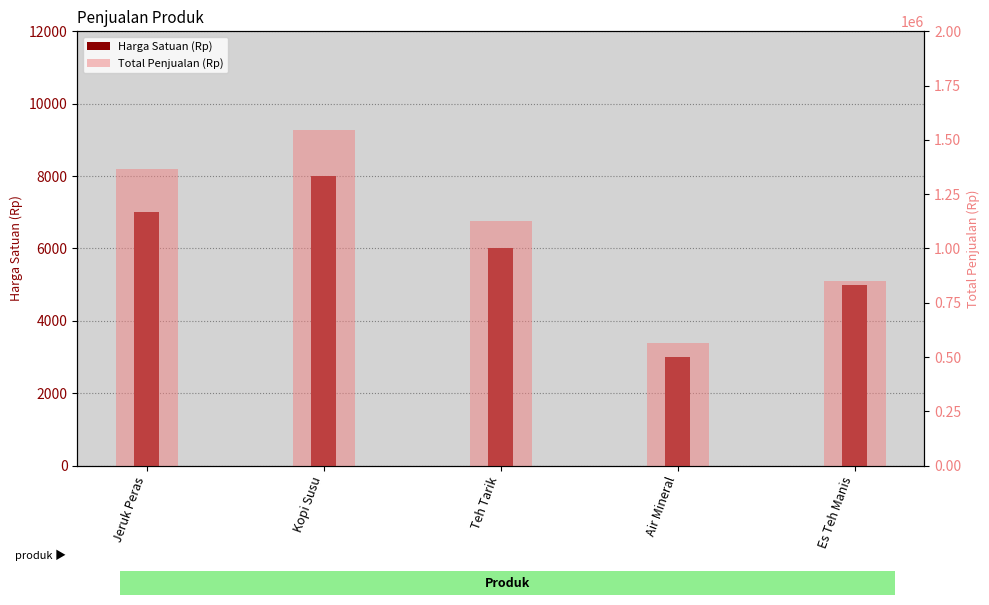

Reading right to left, transcribe all the data shown in this chart.

Harga Satuan (Rp): Es Teh Manis=5000	Air Mineral=3000	Teh Tarik=6000	Kopi Susu=8000	Jeruk Peras=7000
Total Penjualan (Rp): Es Teh Manis=850000	Air Mineral=564000	Teh Tarik=1128000	Kopi Susu=1544000	Jeruk Peras=1365000